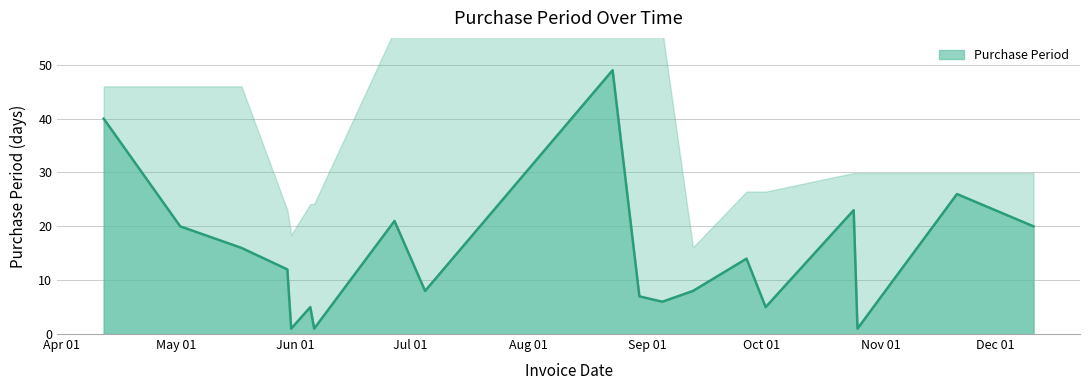

What position from the right is 2017-10-02?

5